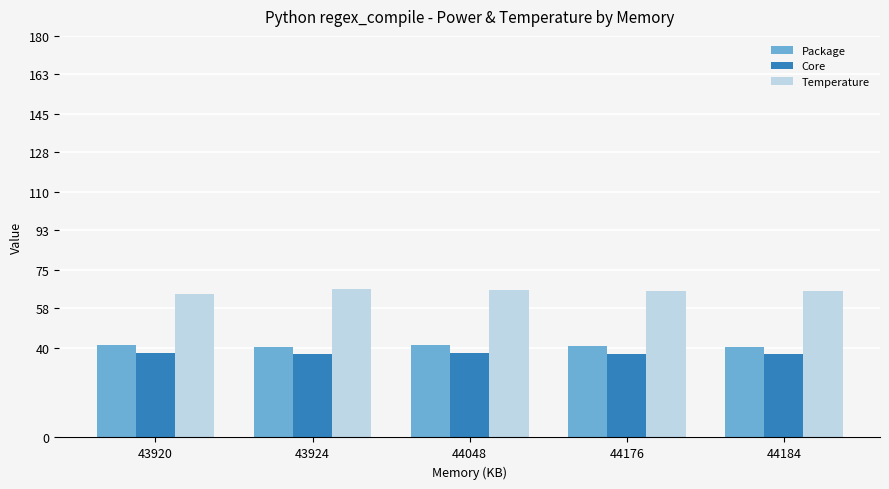

Which series has the largest total across all categories?

Temperature